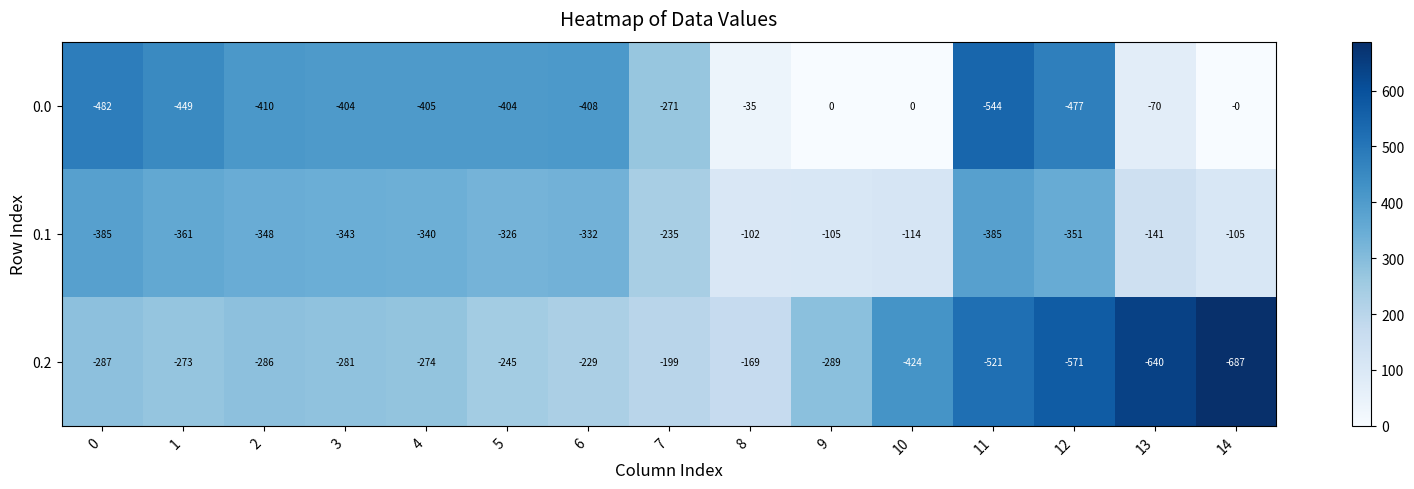

Is it true that 0.1 equals -200 at 3?

False